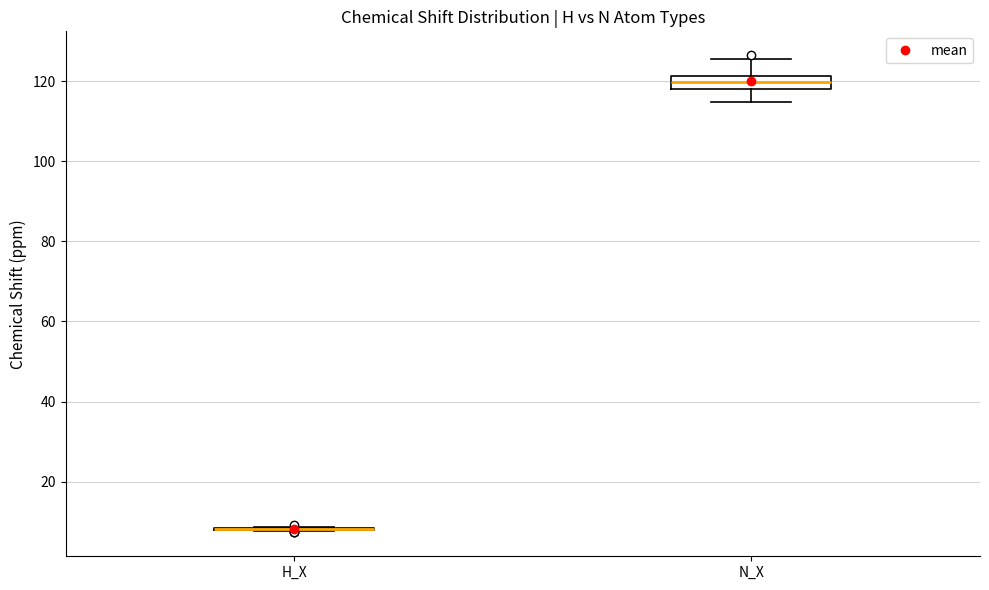

Reading left to right, transcribe this box plot: for each box, give where its median line is, the range the box spans, and where its two whiskers end, as read against the y-axis. The values are not printed on the chart, so give them approximately, as read against the axis.

H_X: box collapsed to a line at 8, whiskers 8 to 8
N_X: median 120, box 118 to 122, whiskers 114 to 126